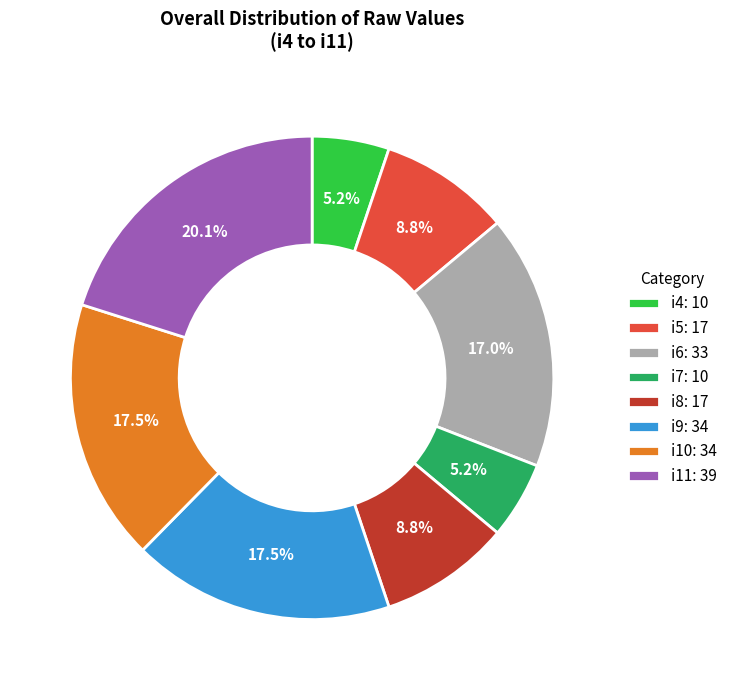

Is there a majority slice in this chart?

No